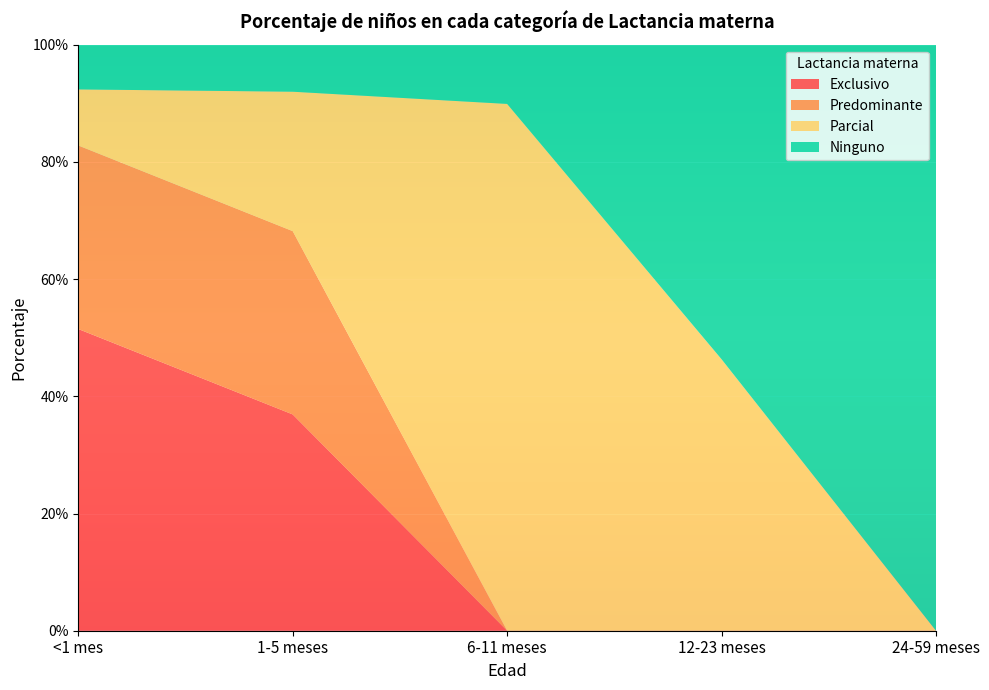

Reading right to left, transcribe all the data shown in this chart.

Exclusivo: 0.0	0.0	0.0	0.4	0.5
Predominante: 0.0	0.0	0.0	0.3	0.3
Parcial: 0.0	0.5	0.9	0.2	0.1
Ninguno: 1.0	0.5	0.1	0.1	0.1